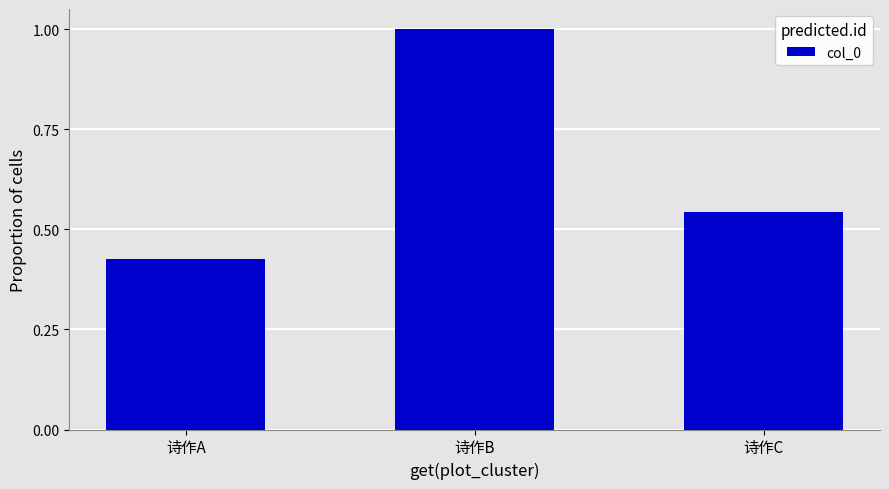

Rank the categories by value from lowest to highest.

诗作A, 诗作C, 诗作B